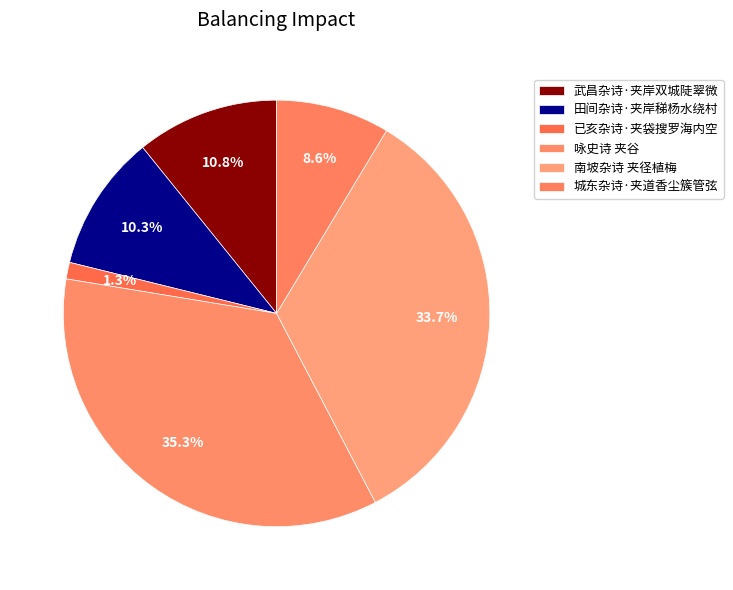

To the nearest percent, what is the average slice percentage?

17%